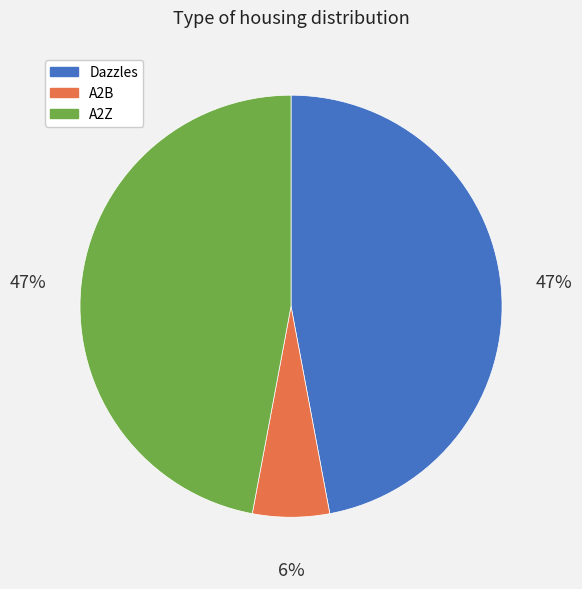

Does A2B account for over 50% of the chart?

No